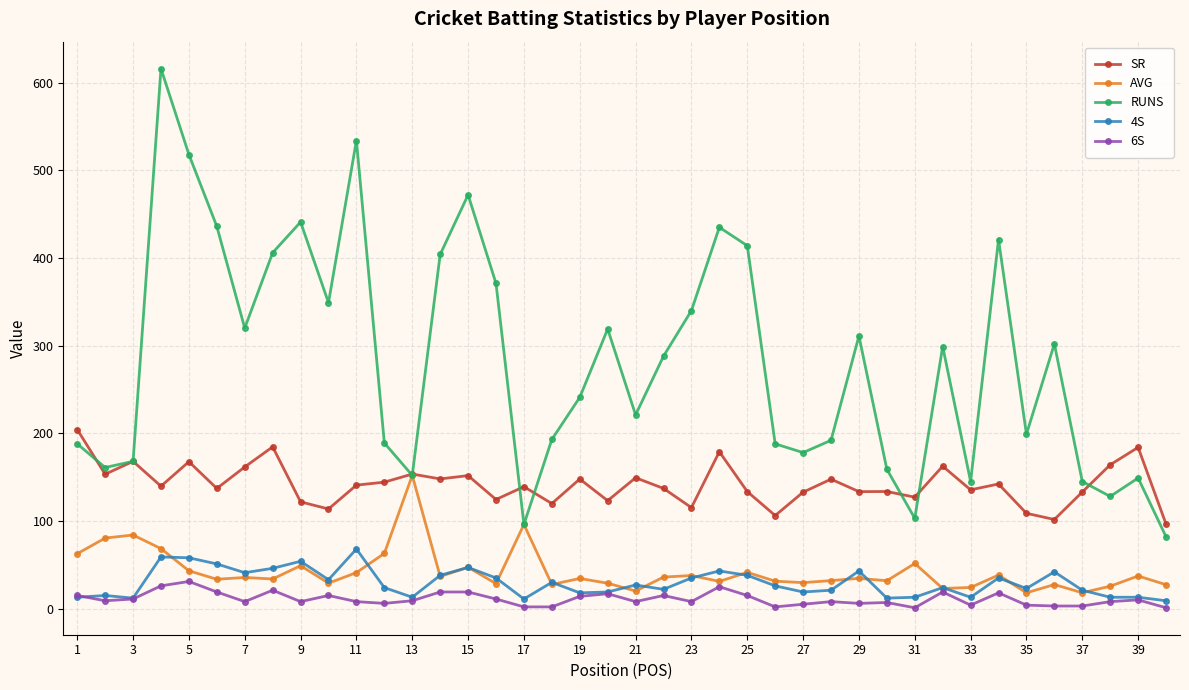

Does the chart display data point markers on the line(s)?

Yes